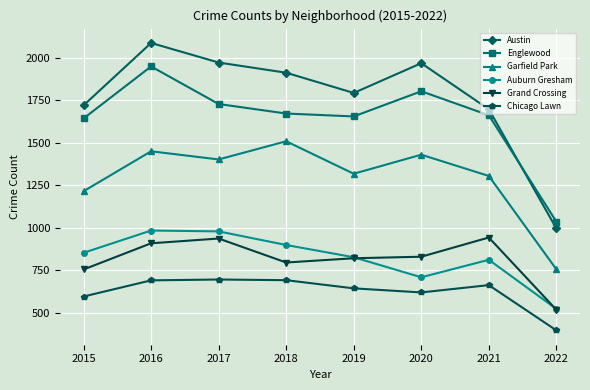

Which series has the largest total across all categories?

Austin